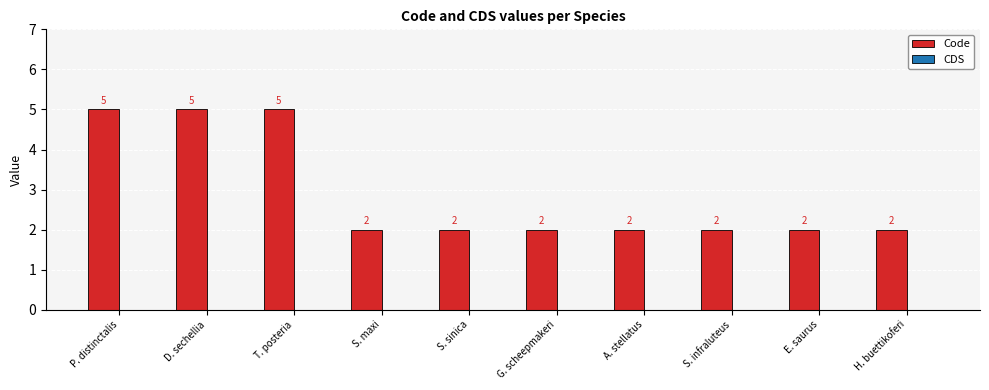

What is the label of the 4th bar from the right?

A. stellatus